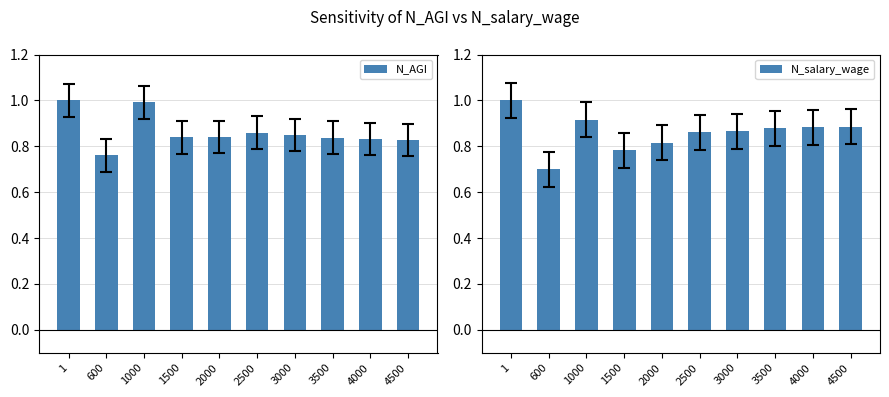

Is it true that N_salary_wage equals 0.9 at 3500?

True